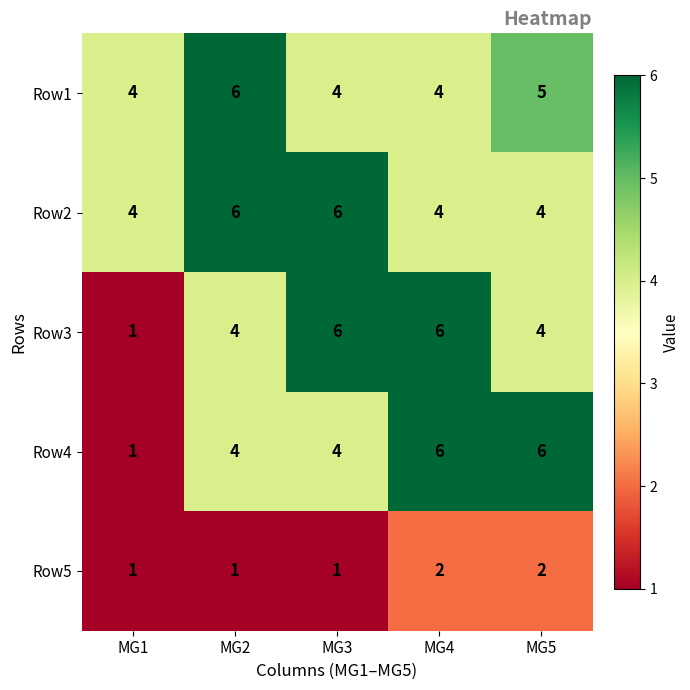

Count the Row3 values in the range 4 to 6.

4